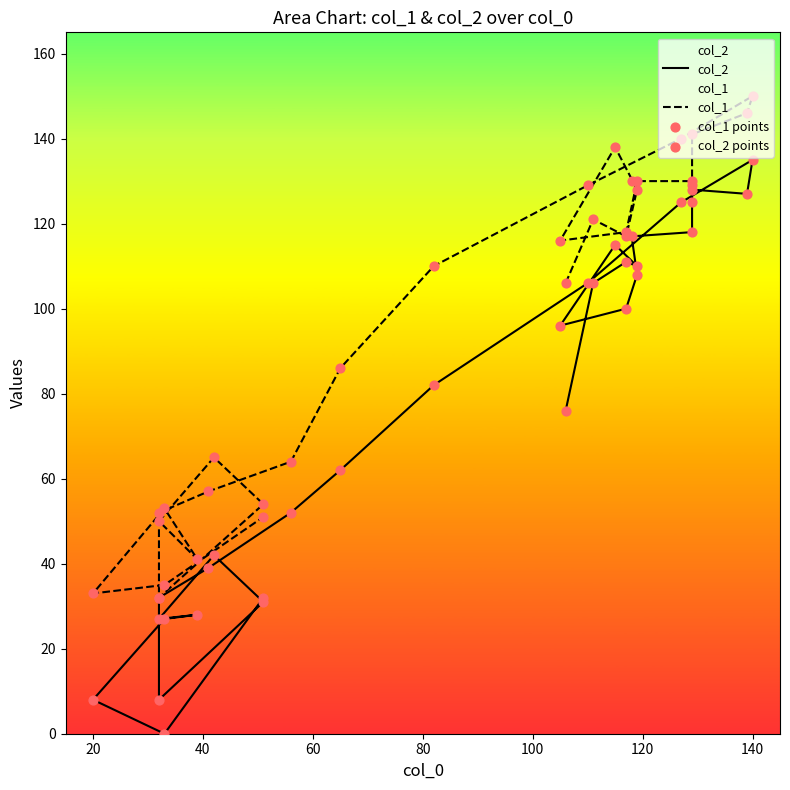

At how many categories does at least one series exceed 145?

2